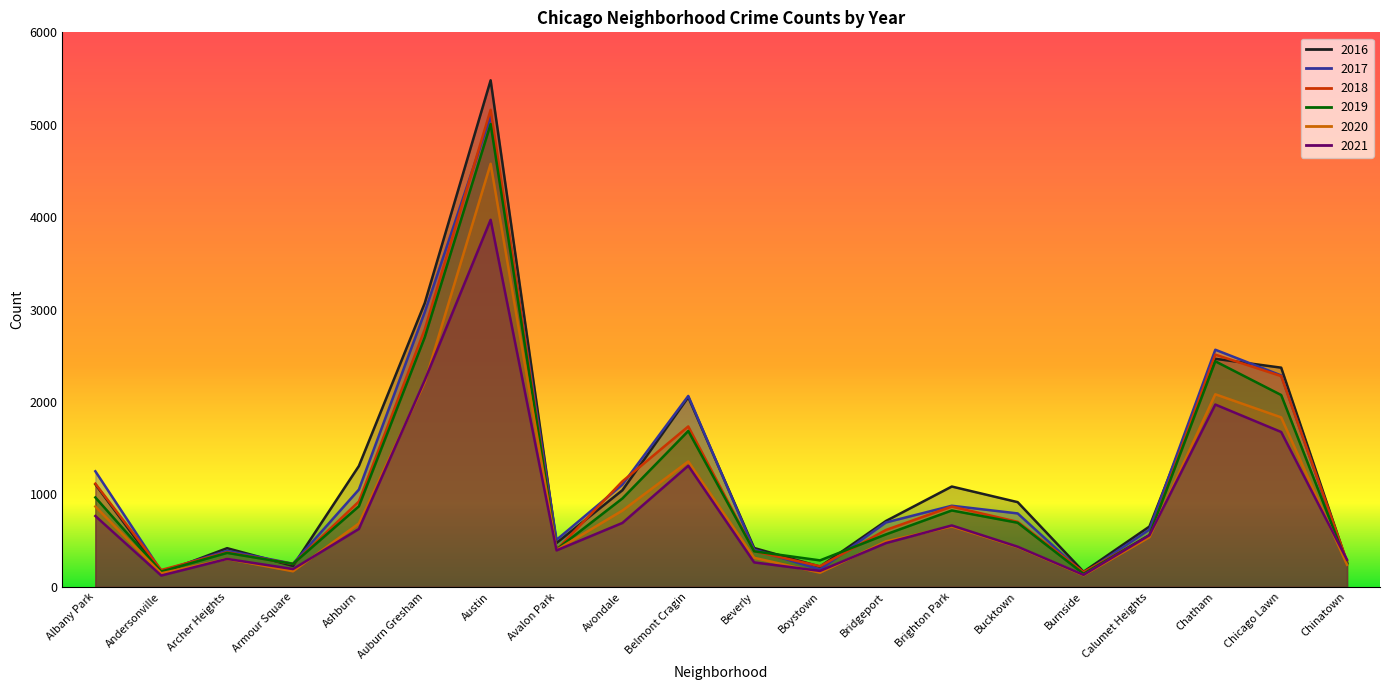

How many categories are shown in the chart?

20